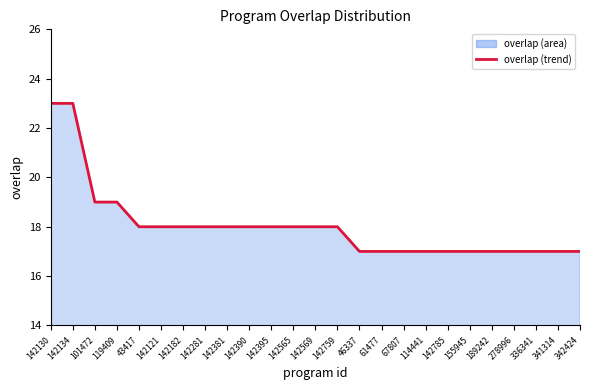

At which category does the chart reach its peak across all series?

142130